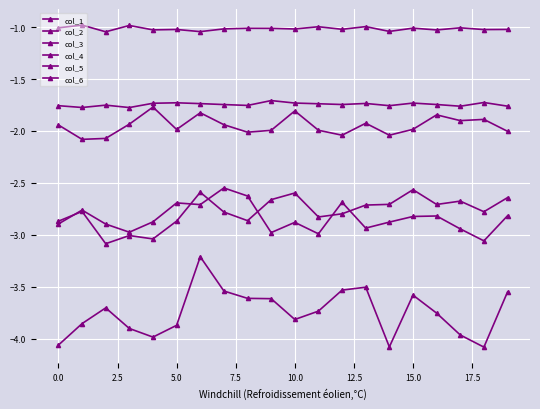

In col_1, how many points are higher than both neighbors (excluding endpoints)?

6